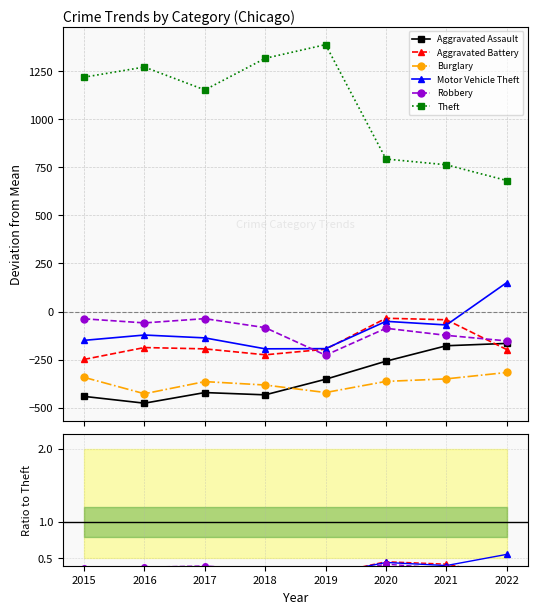

How many interior local valleys does the Aggravated Assault series have?

1